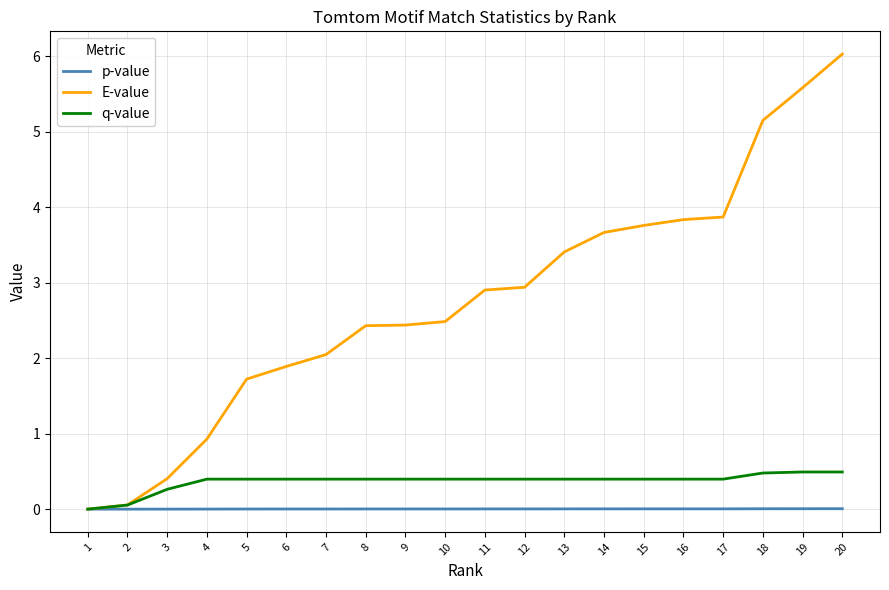

What is the difference between the highest and lowest values at 10?

2.5